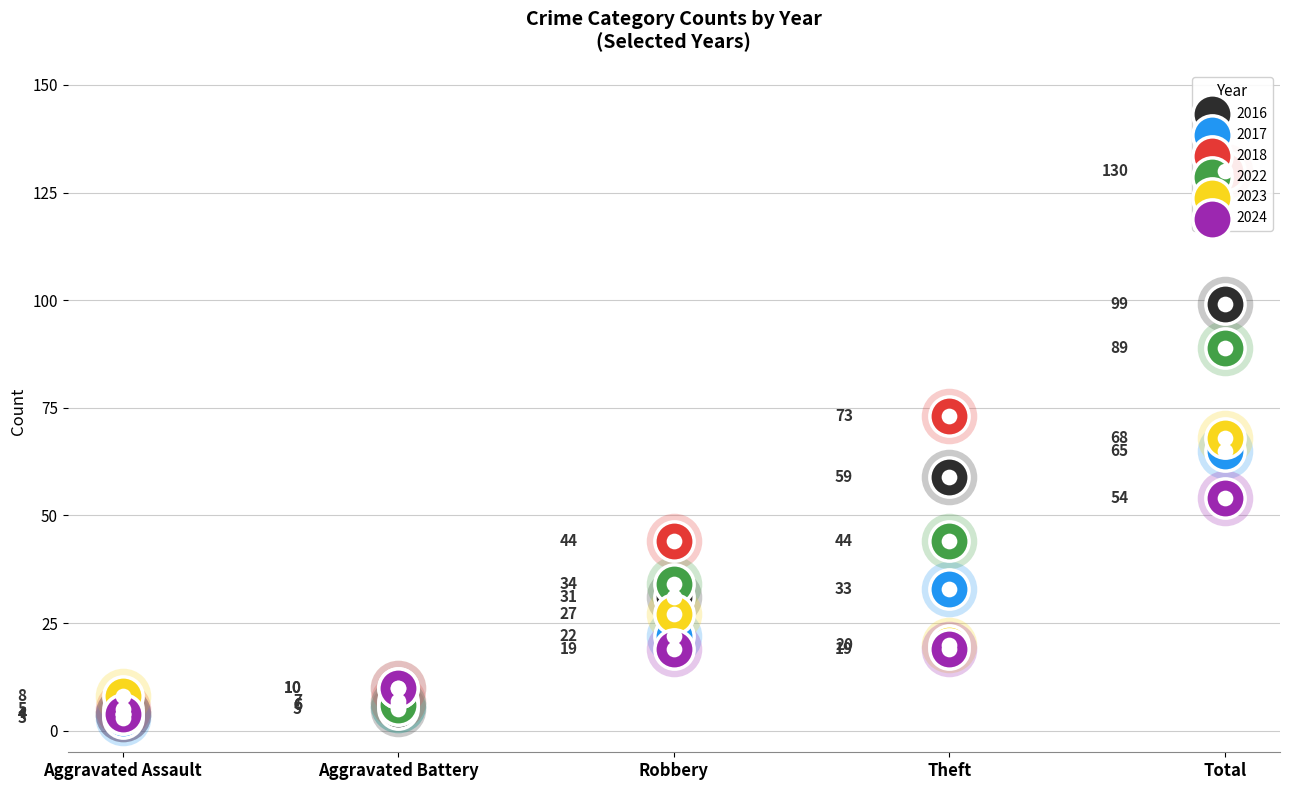

At how many categories does at least one series exceed 40?

3